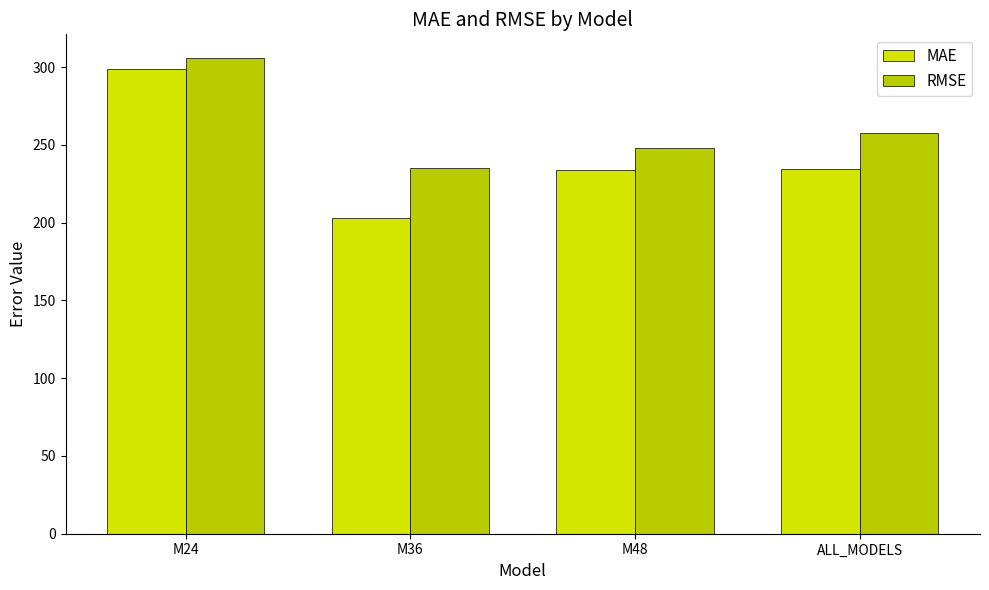

How many series are shown in this chart?

2